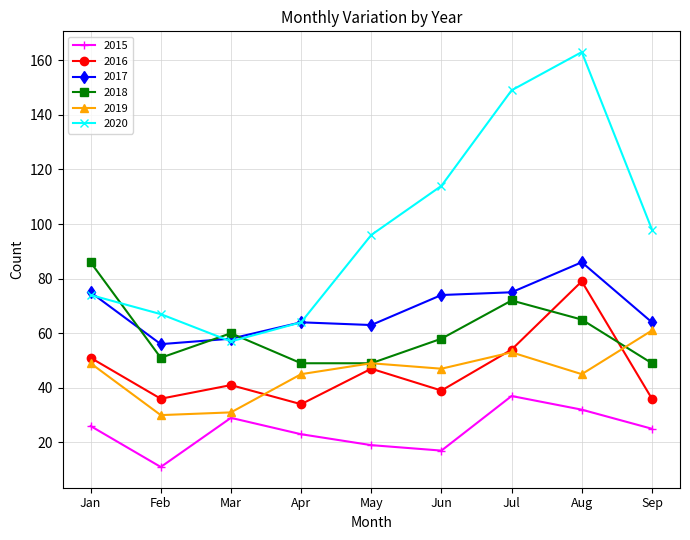

What is the minimum value shown in the chart?

11